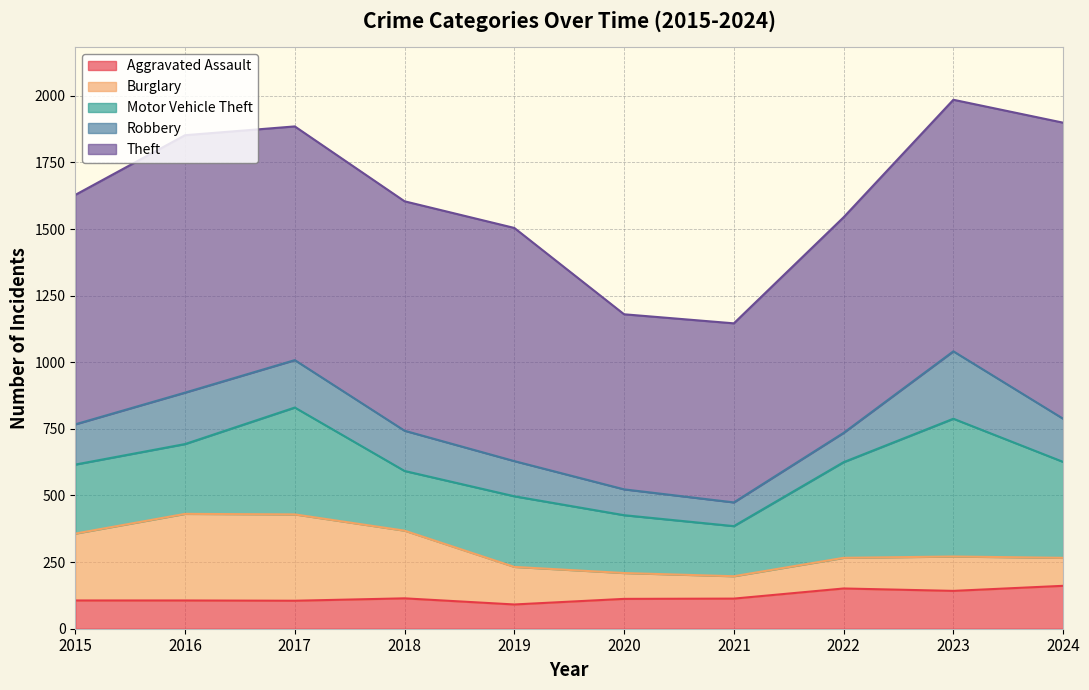

Is it true that Aggravated Assault equals 105 at 2017?

True